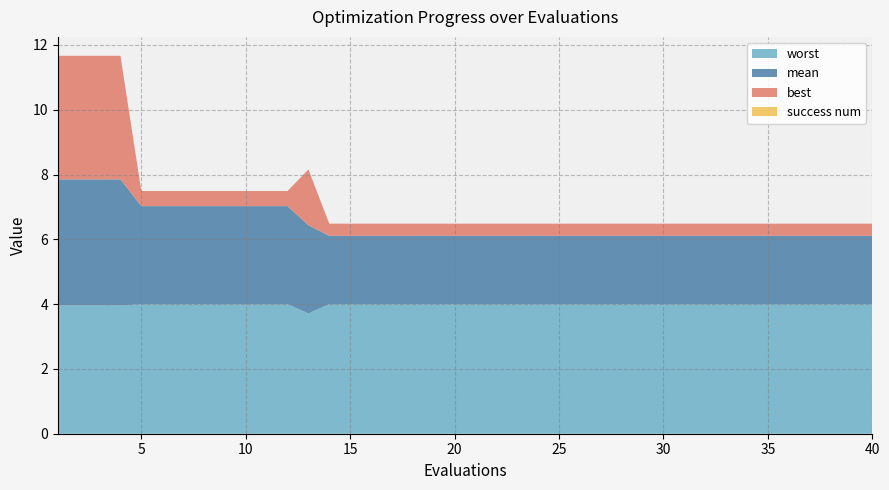

Reading left to right, extract all data points from this chart.

mean: 3.9	3.9	3.9	3.9	3.0	3.0	3.0	3.0	3.0	3.0	3.0	3.0	2.7	2.1	2.1	2.1	2.1	2.1	2.1	2.1	2.1	2.1	2.1	2.1	2.1	2.1	2.1	2.1	2.1	2.1	2.1	2.1	2.1	2.1	2.1	2.1	2.1	2.1	2.1	2.1
best: 3.8	3.8	3.8	3.8	0.5	0.5	0.5	0.5	0.5	0.5	0.5	0.5	1.7	0.4	0.4	0.4	0.4	0.4	0.4	0.4	0.4	0.4	0.4	0.4	0.4	0.4	0.4	0.4	0.4	0.4	0.4	0.4	0.4	0.4	0.4	0.4	0.4	0.4	0.4	0.4
worst: 4.0	4.0	4.0	4.0	4.0	4.0	4.0	4.0	4.0	4.0	4.0	4.0	3.7	4.0	4.0	4.0	4.0	4.0	4.0	4.0	4.0	4.0	4.0	4.0	4.0	4.0	4.0	4.0	4.0	4.0	4.0	4.0	4.0	4.0	4.0	4.0	4.0	4.0	4.0	4.0
success num: 0.0	0.0	0.0	0.0	0.0	0.0	0.0	0.0	0.0	0.0	0.0	0.0	0.0	0.0	0.0	0.0	0.0	0.0	0.0	0.0	0.0	0.0	0.0	0.0	0.0	0.0	0.0	0.0	0.0	0.0	0.0	0.0	0.0	0.0	0.0	0.0	0.0	0.0	0.0	0.0